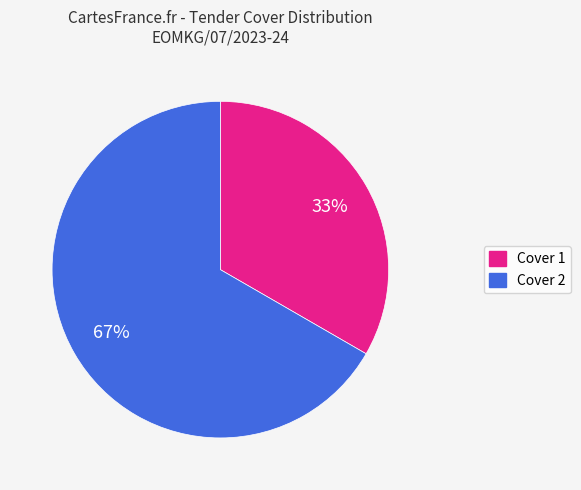

Which has a higher value, Cover 1 or Cover 2?

Cover 2